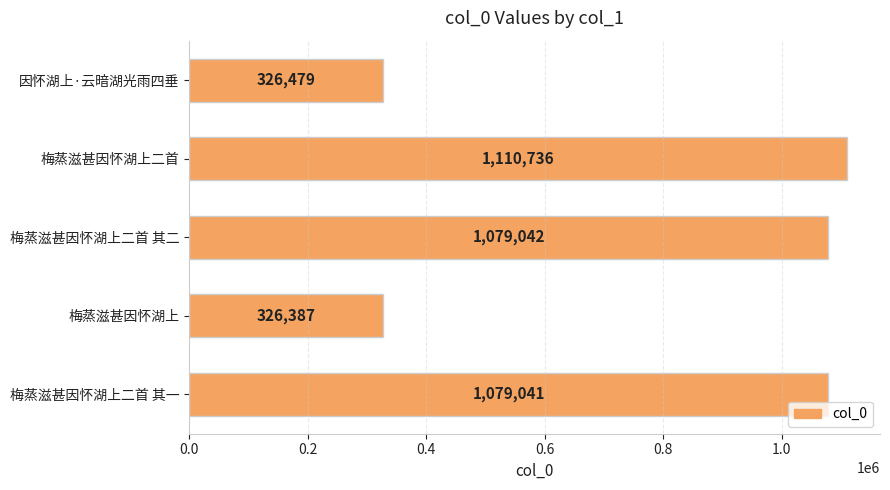

What is the ratio of the value at 梅蒸滋甚因怀湖上二首 其二 to the value at 因怀湖上·云暗湖光雨四垂?

3.3